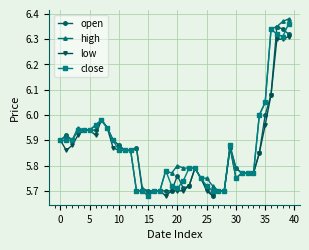

At how many categories does at least one series exceed 5?

40